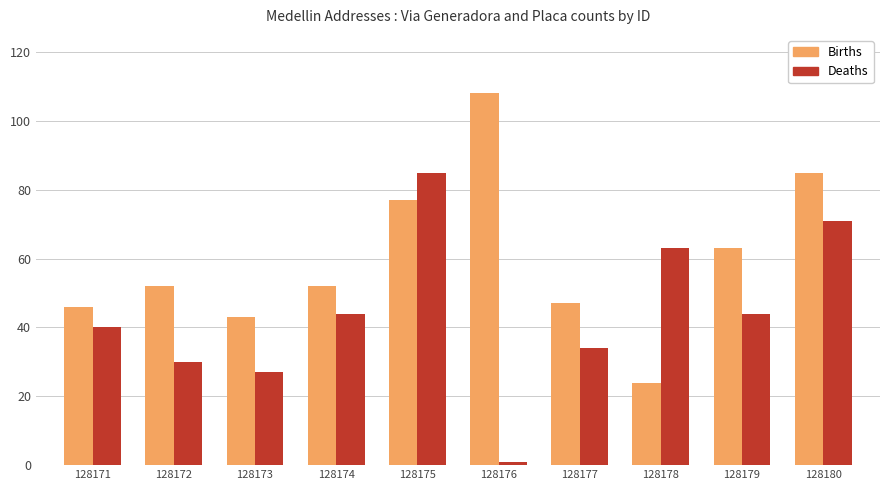

How many categories are shown in the chart?

10